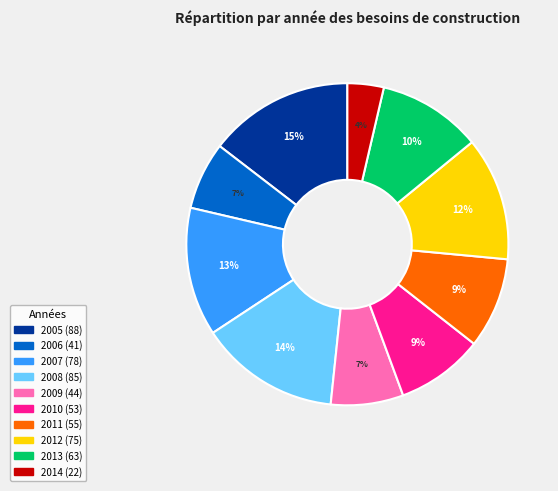

To the nearest percent, what is the average slice percentage?

10%